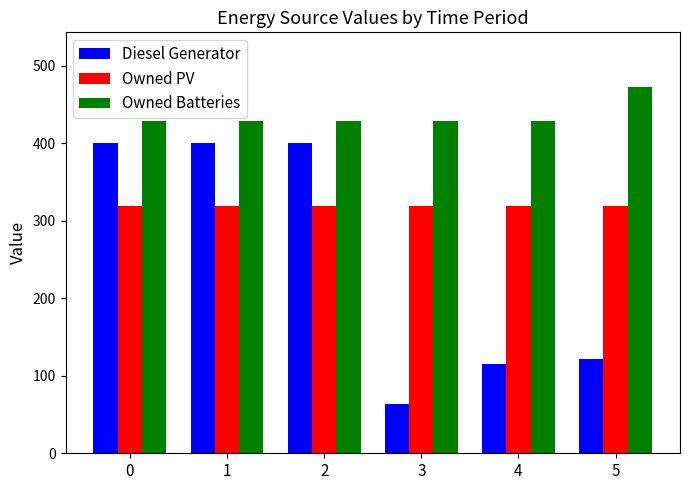

Which series has the widest spread of values?

Diesel Generator